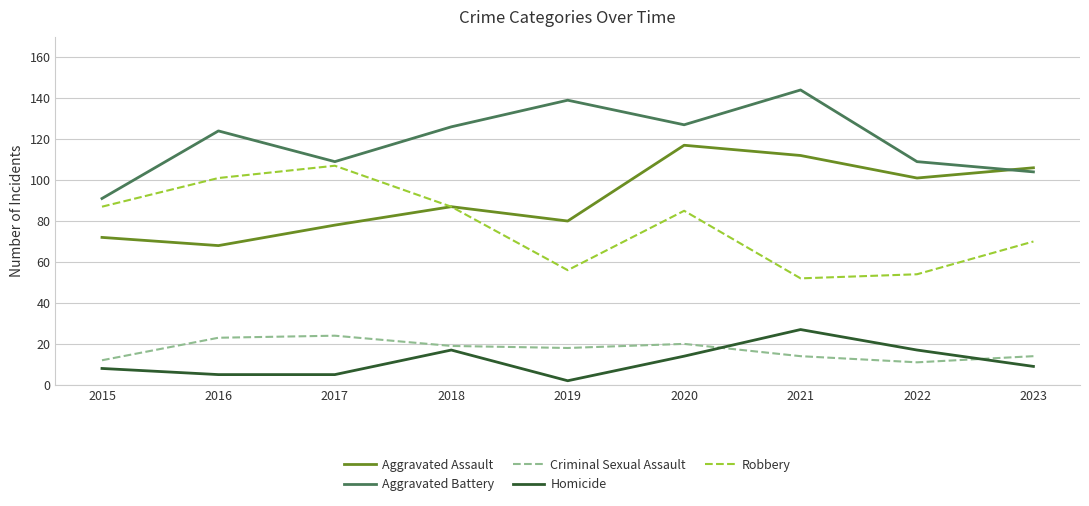

Is it true that Aggravated Battery equals 258 at 2021?

False